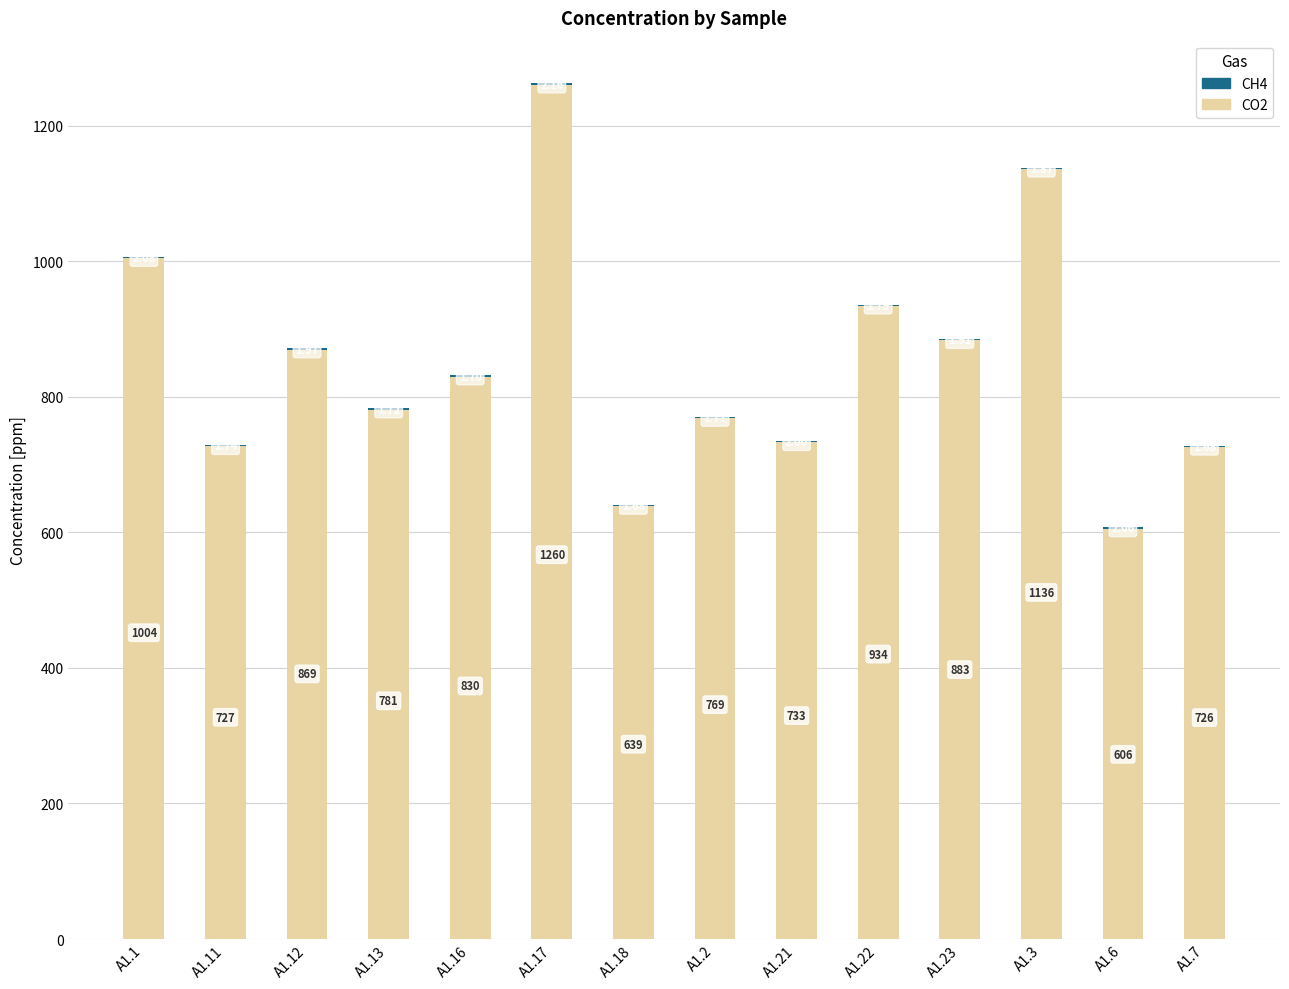

At which category is the sum across all series the highest?

A1.17